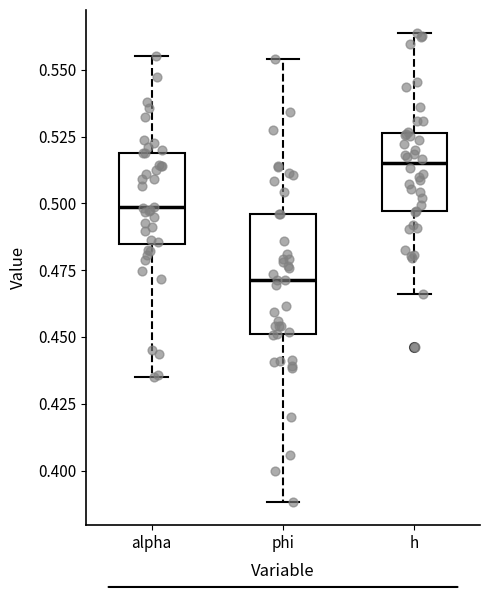

Reading left to right, transcribe this box plot: for each box, give where its median line is, the range the box spans, and where its two whiskers end, as read against the y-axis. The values are not printed on the chart, so give them approximately, as read against the axis.

alpha: median 0.500, box 0.485 to 0.520, whiskers 0.435 to 0.555
phi: median 0.470, box 0.450 to 0.495, whiskers 0.390 to 0.555
h: median 0.515, box 0.495 to 0.525, whiskers 0.465 to 0.565